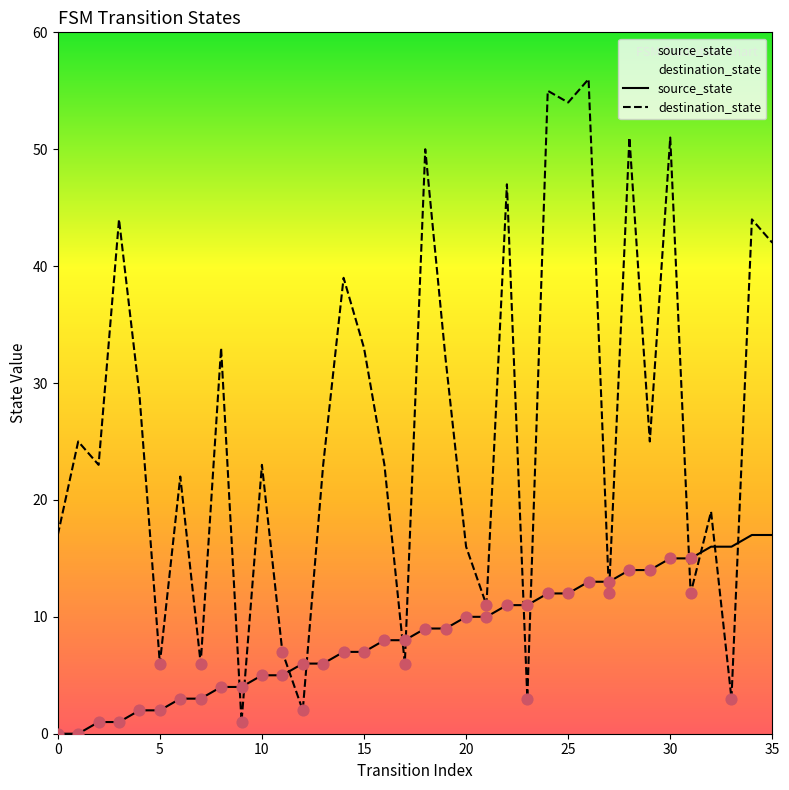

Which series contains the lowest Y value?

source_state